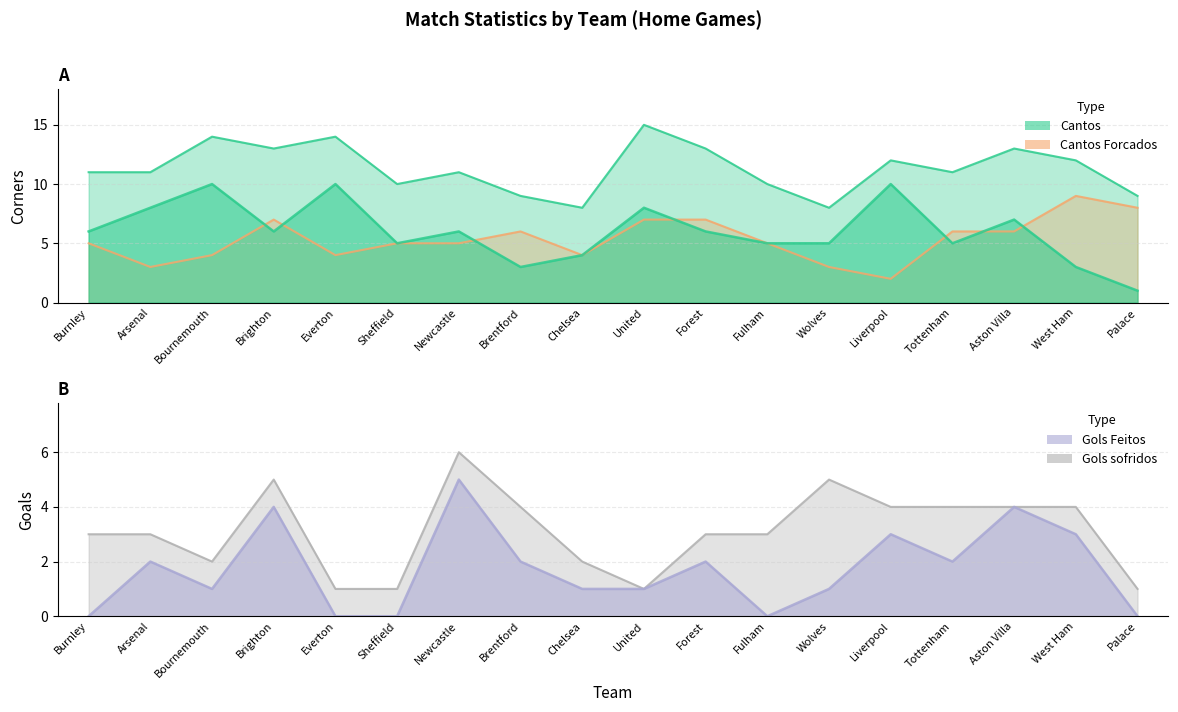

At which category is the sum across all series the highest?

Brighton